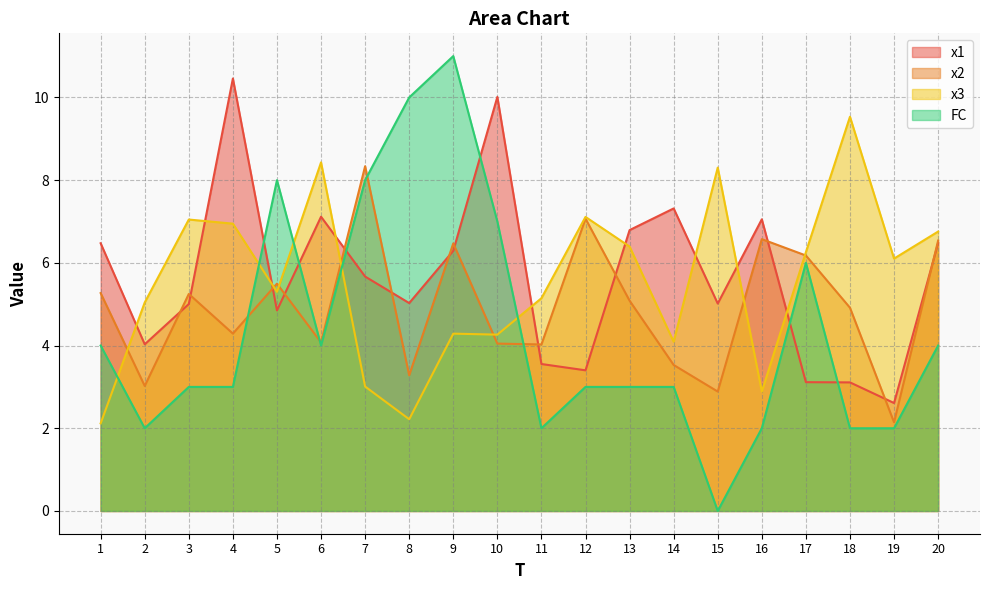

Where is the first local minimum for x2?

2